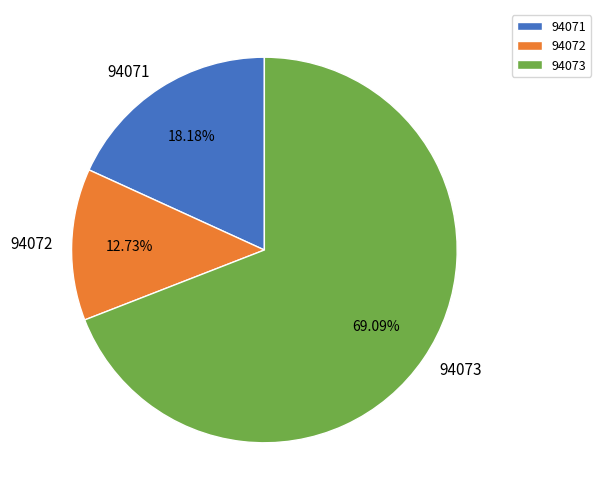

Count the number of slices in the pie.

3